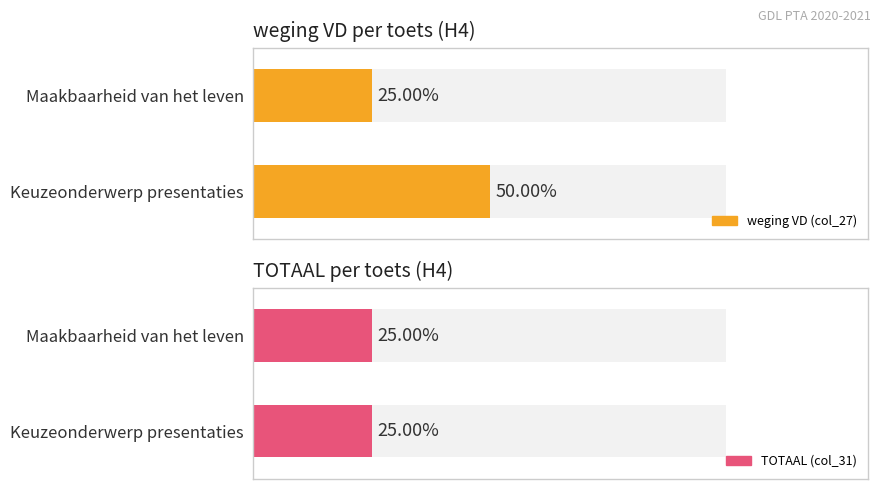

Which has a higher value, Keuzeonderwerp presentaties or Maakbaarheid van het leven?

Keuzeonderwerp presentaties